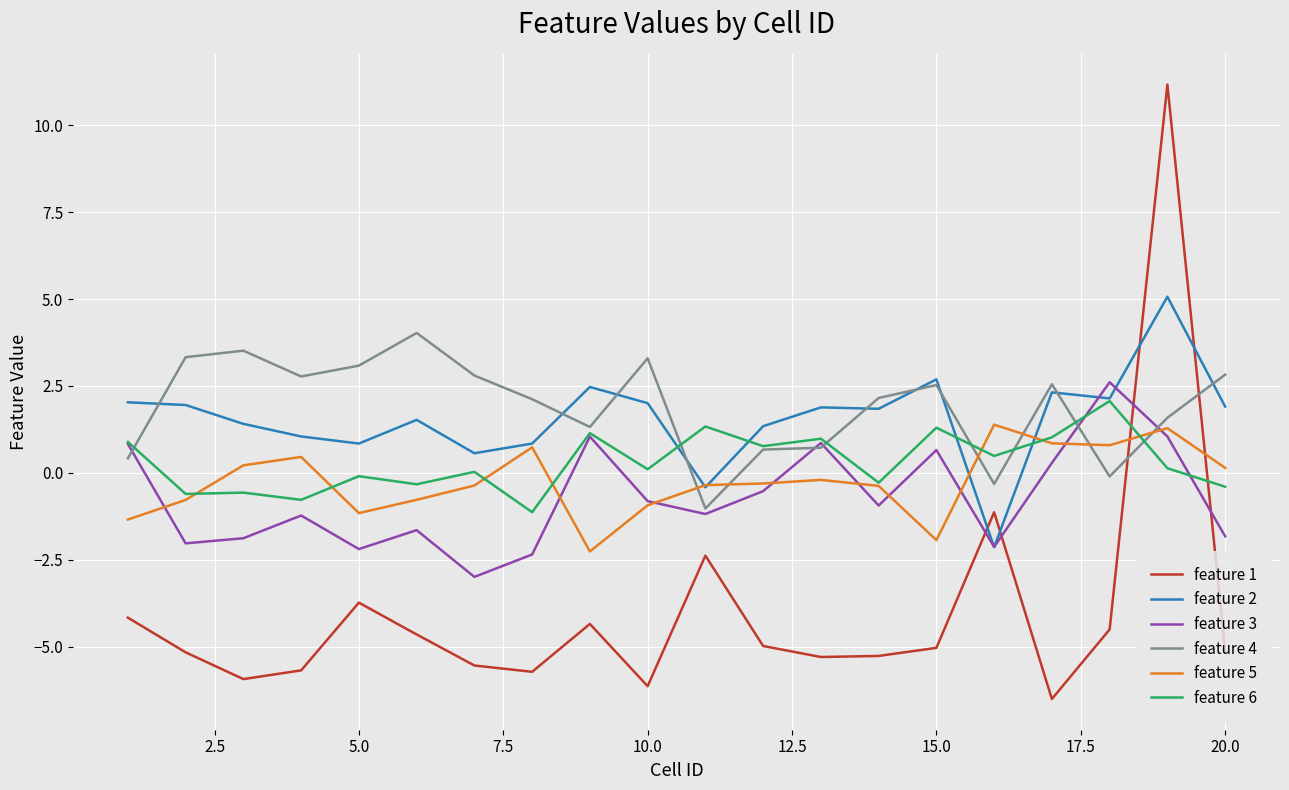

What is the sum of all feature 5 values?

-4.9